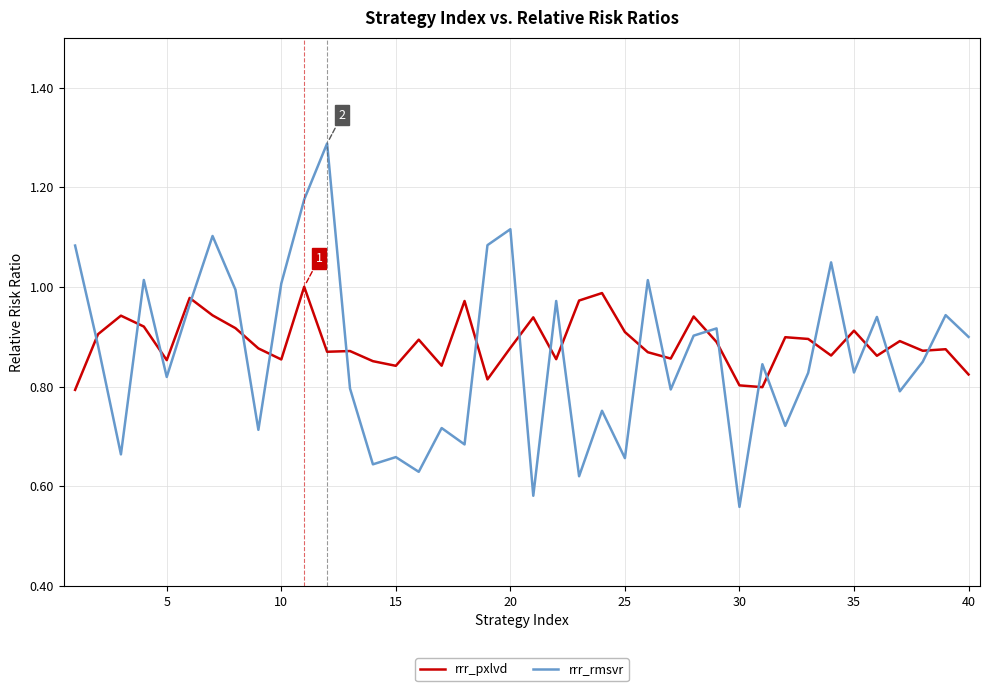

Which series has the widest spread of values?

rrr_rmsvr